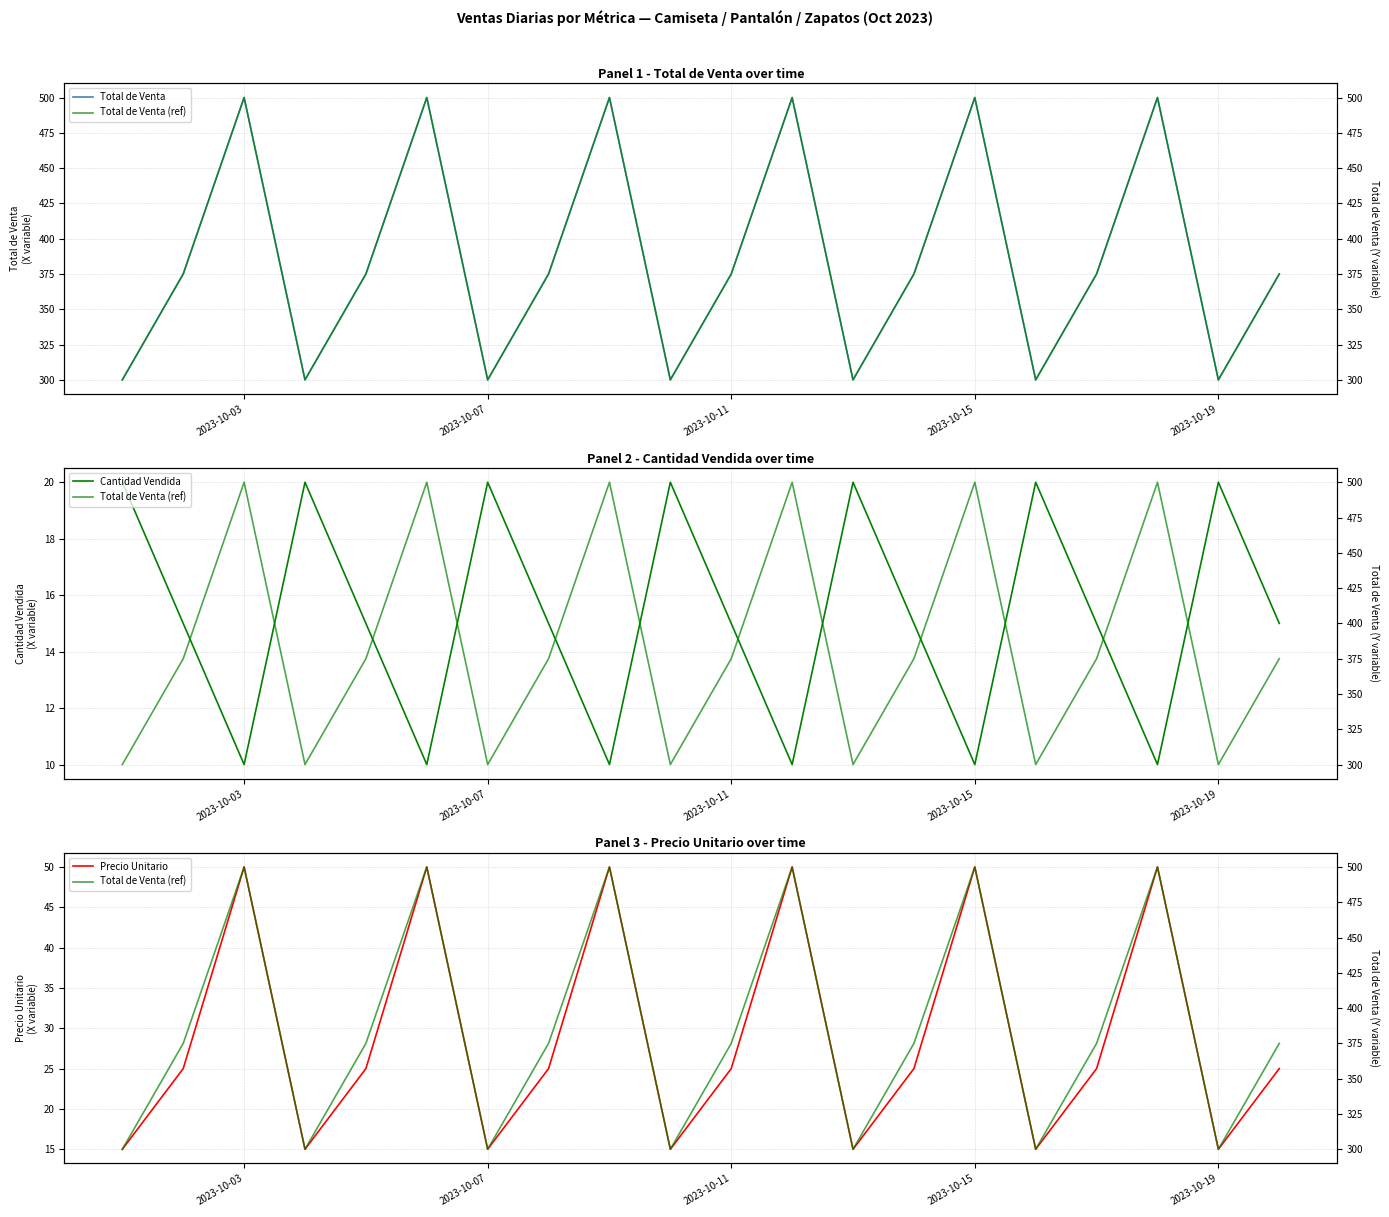

In Precio Unitario, how many points are higher than both neighbors (excluding endpoints)?

6